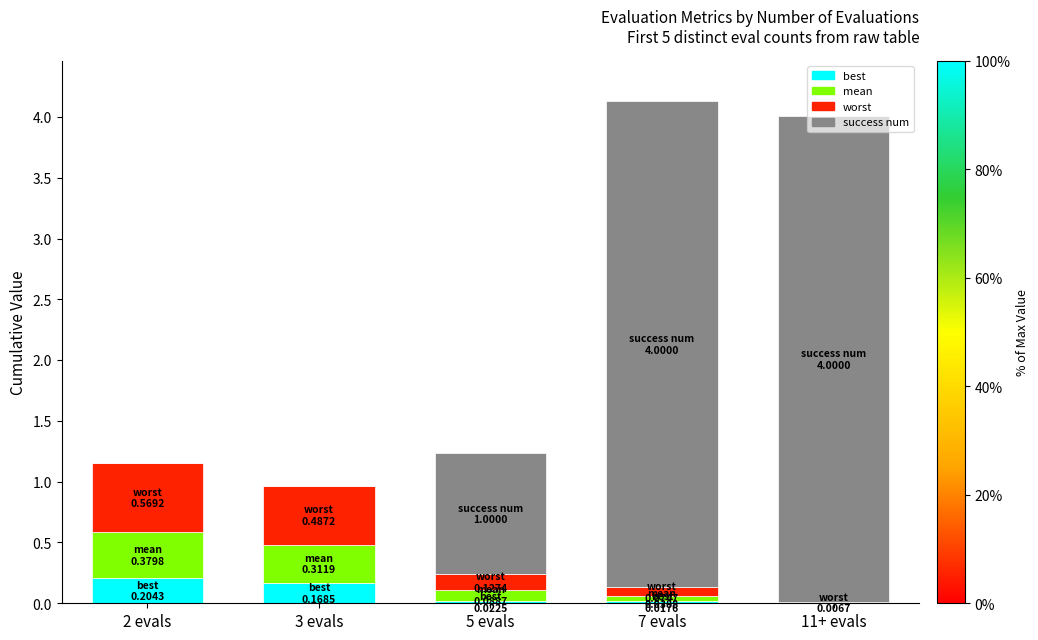

What is the sum of all best values?

0.4